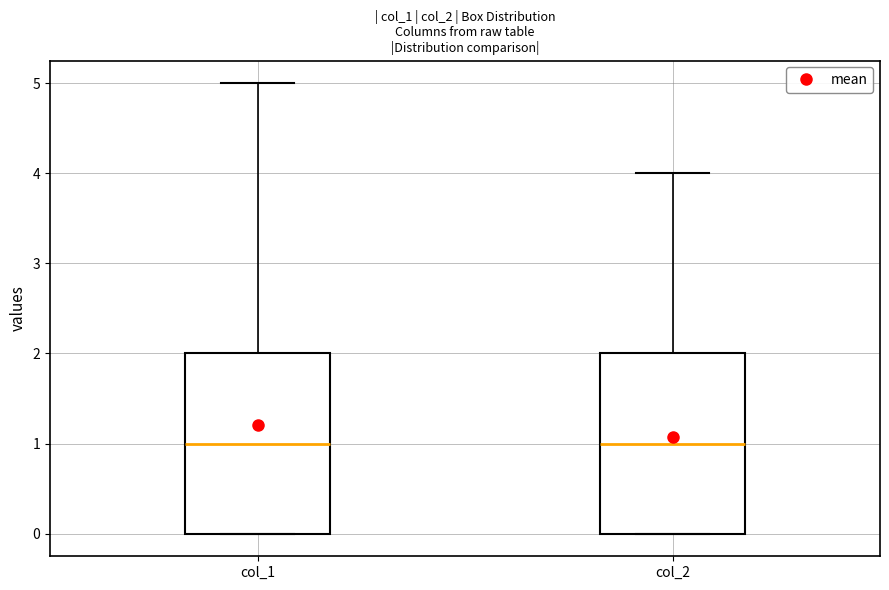

Reading left to right, transcribe this box plot: for each box, give where its median line is, the range the box spans, and where its two whiskers end, as read against the y-axis. The values are not printed on the chart, so give them approximately, as read against the axis.

col_1: median 1, box 0 to 2, whiskers 0 to 5
col_2: median 1, box 0 to 2, whiskers 0 to 4